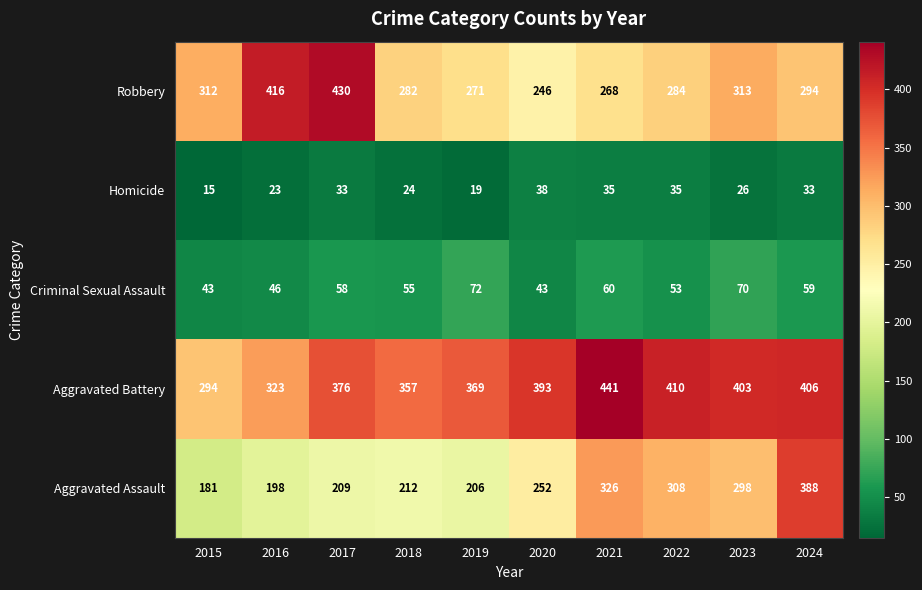

At which category does the chart reach its minimum across all series?

2015